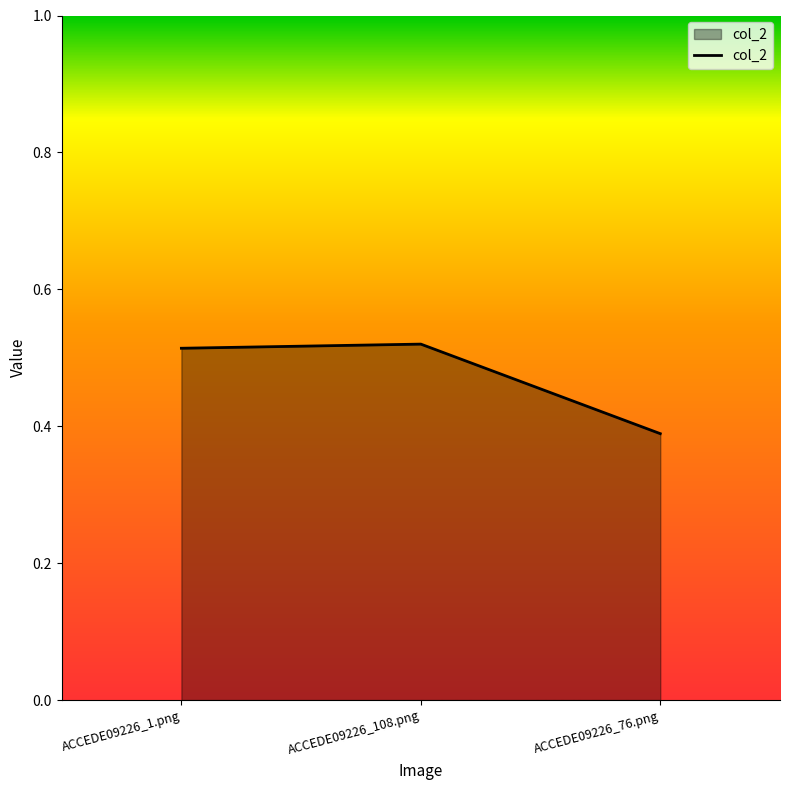

Which label corresponds to the smallest value in the chart?

ACCEDE09226_76.png